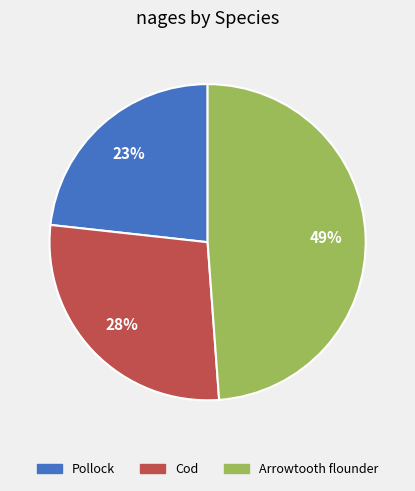

How many segments does this pie chart have?

3